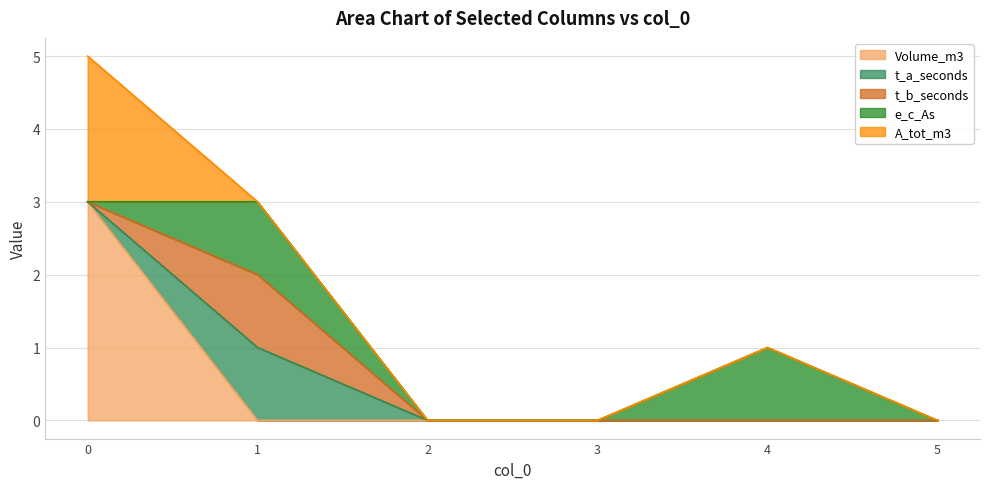

Does the chart have visible grid lines?

Yes